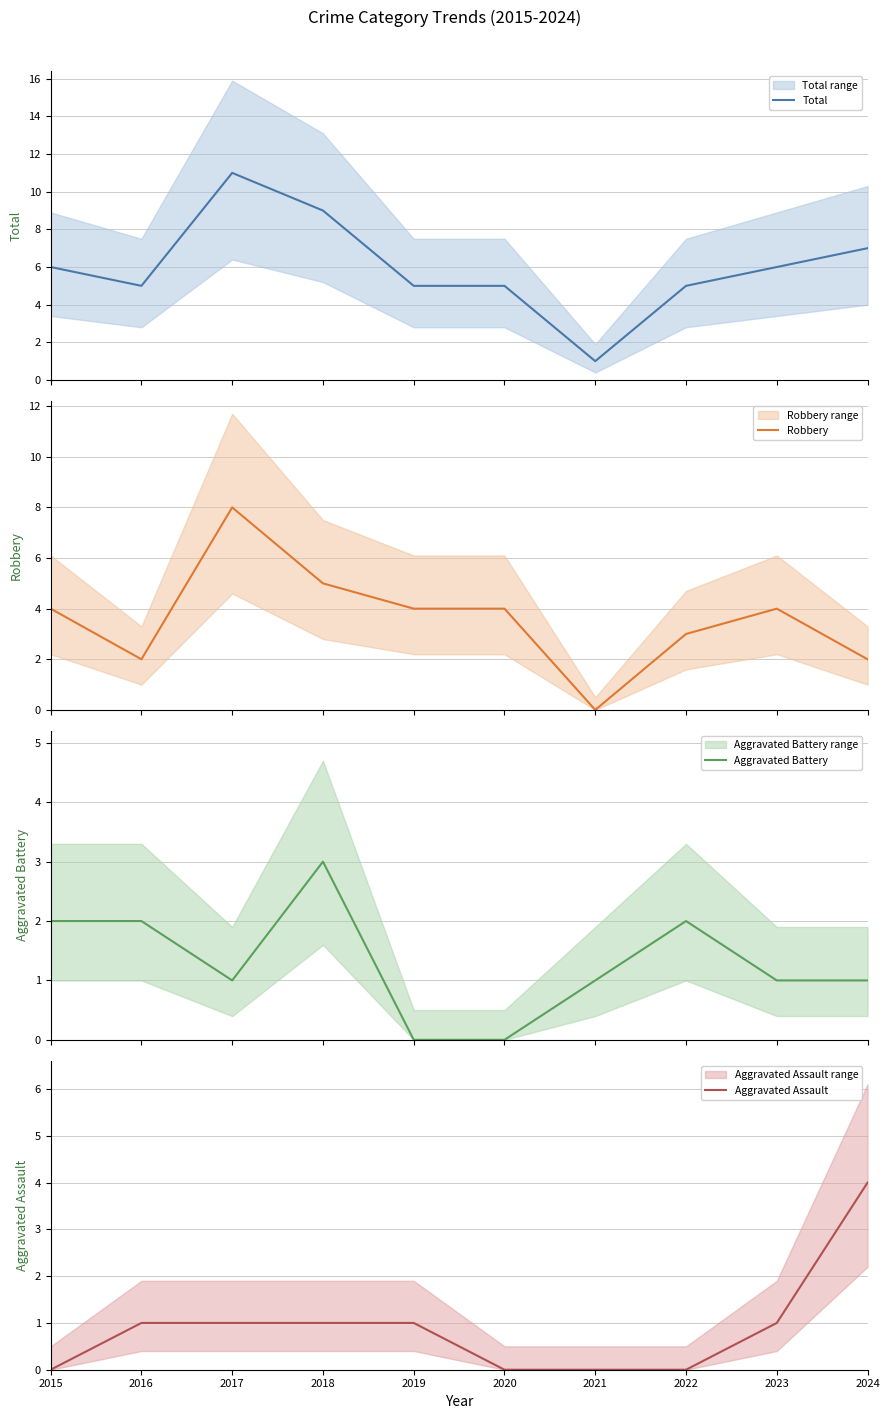

How many data points in Aggravated Assault are above 1?

1